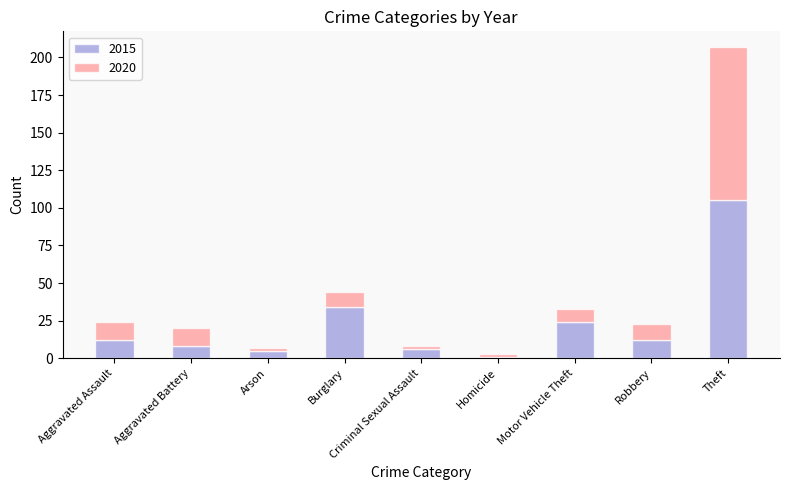

Does the chart contain stacked bars?

Yes